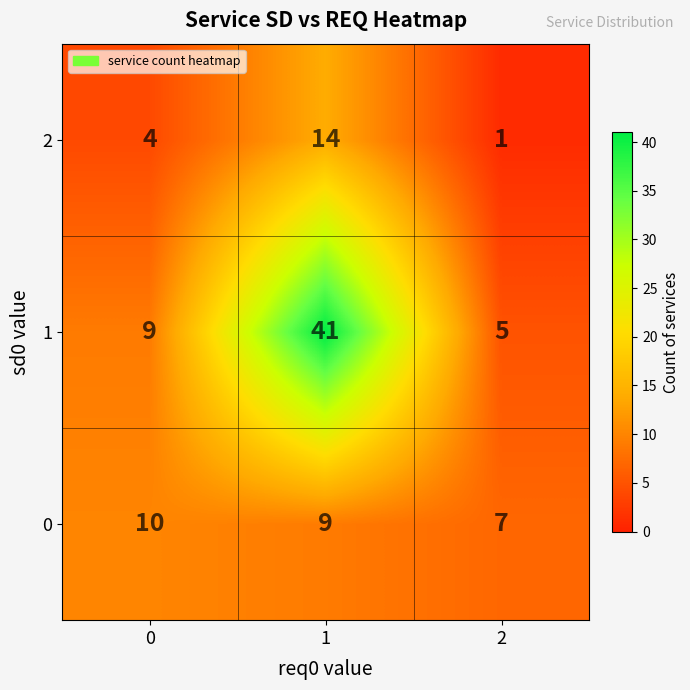

Reading left to right, extract all data points from this chart.

2: 0=4	1=14	2=1
1: 0=9	1=41	2=5
0: 0=10	1=9	2=7